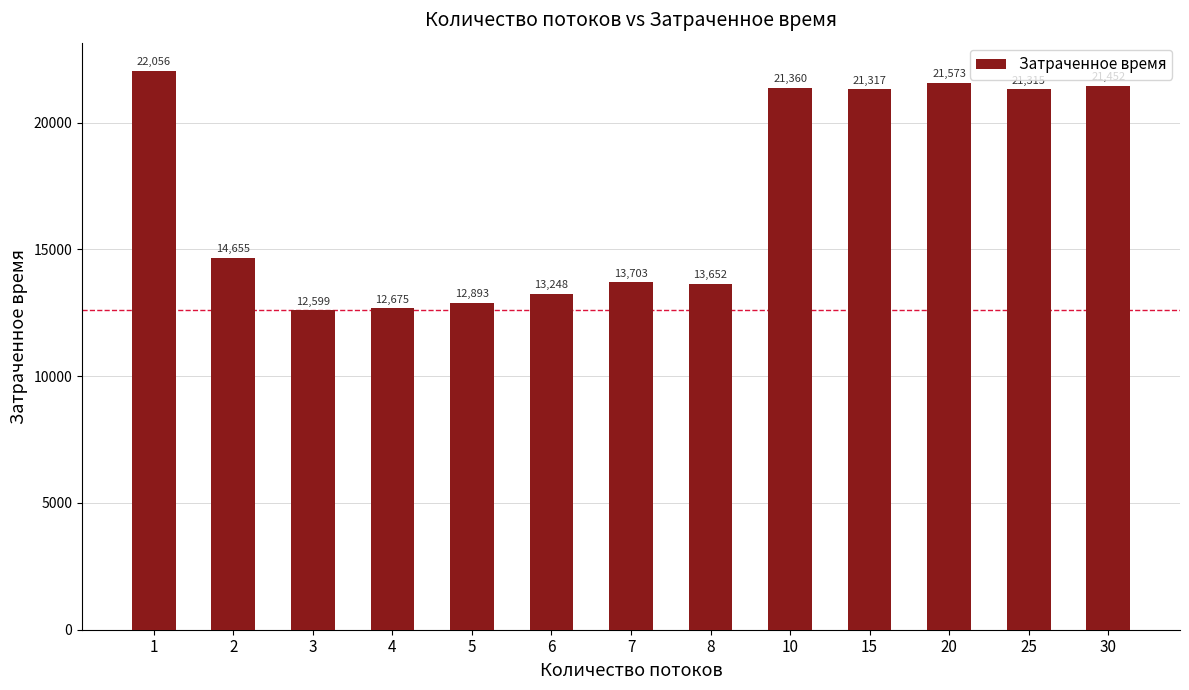

The value at 8 is 17798. True or false?

False